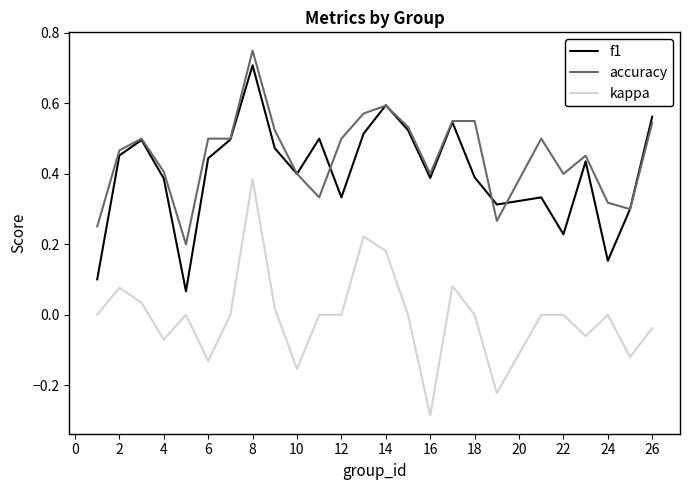

What is the maximum value for f1?

0.7